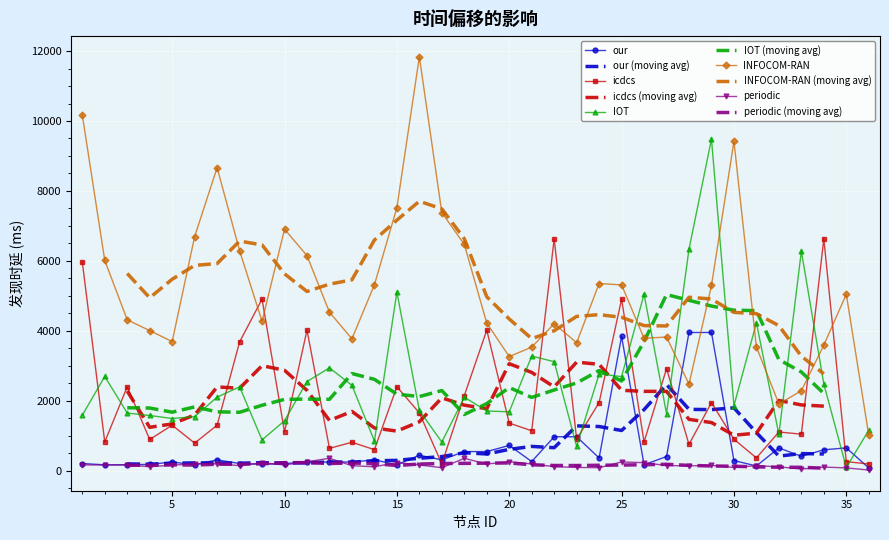

What is the greatest value displayed?

11837